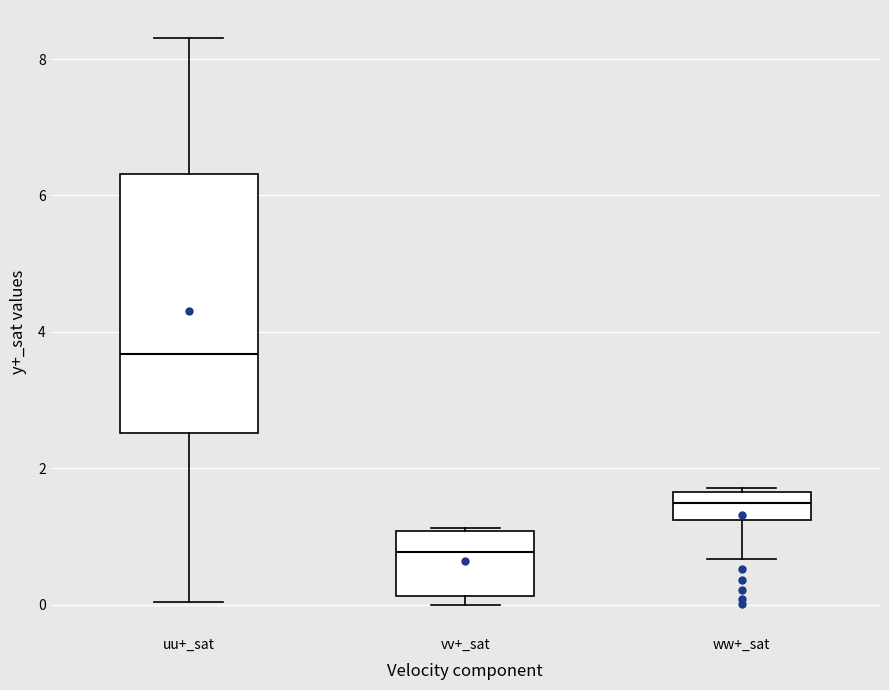

Where does the median line of the box for ww+_sat sit on the y-axis? The values are not printed on the chart, so give them approximately, as read against the axis.

1.4